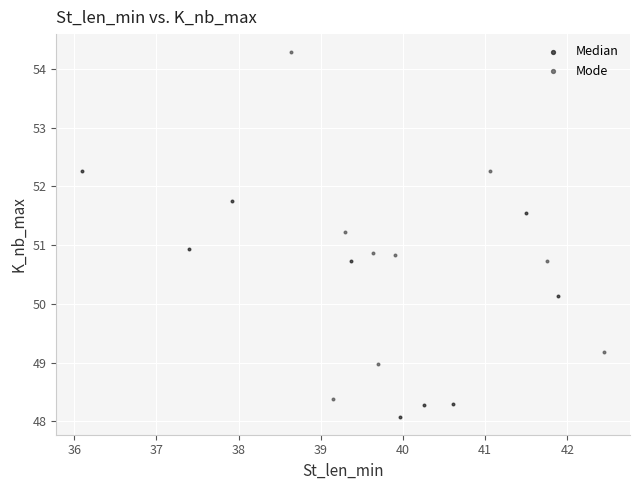

Which series contains the highest Y value?

Mode